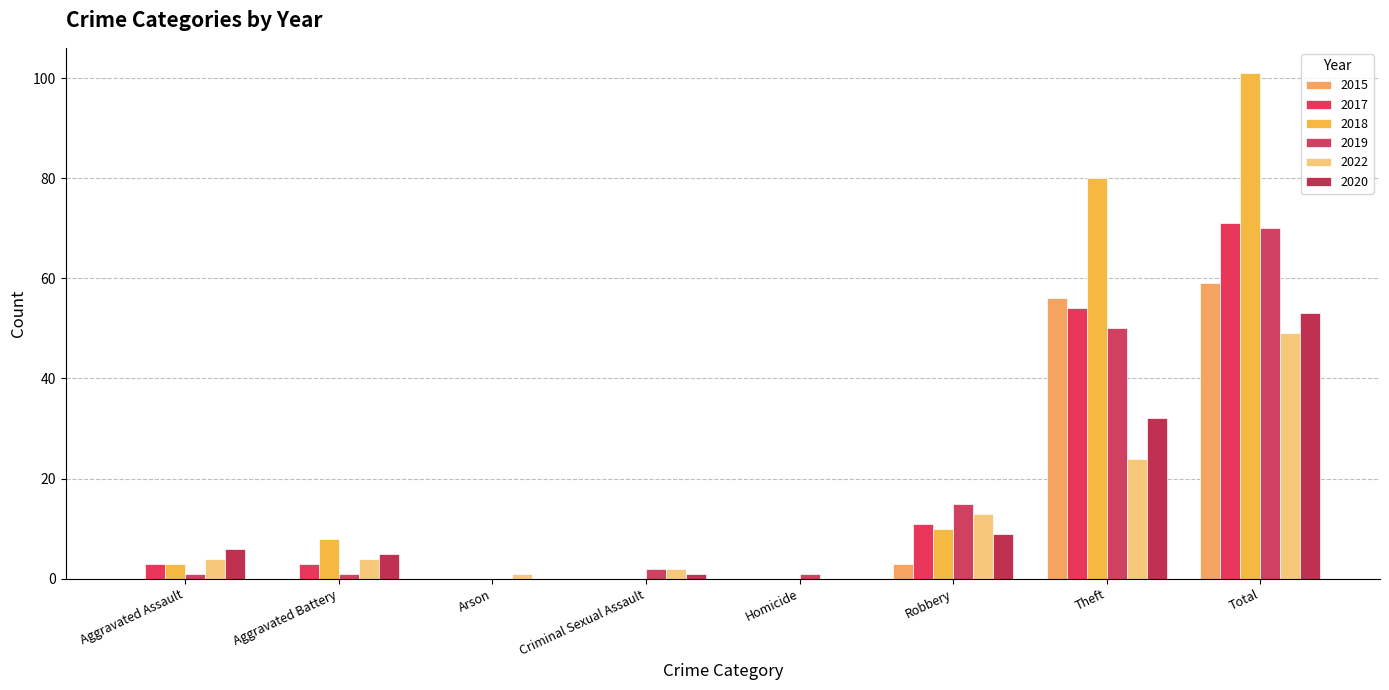

What is the label of the 7th bar from the left?

Theft